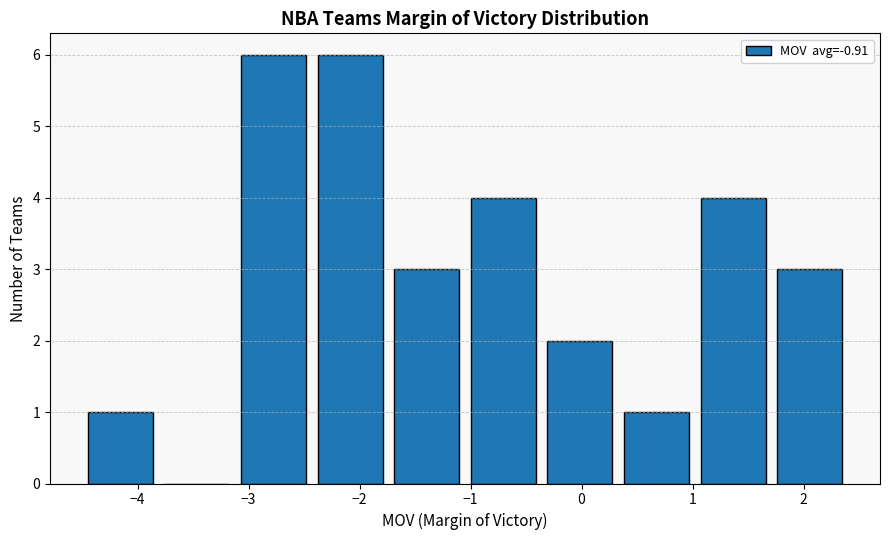

Reading left to right, list every bar in this chart as the range it spans on the x-axis followed by its height. Neither the bar edges nor the heights are printed on the chart, so give them approximately, as read against the axes.

-4.50 to -3.81: 1
-3.81 to -3.12: 0
-3.12 to -2.43: 6
-2.43 to -1.74: 6
-1.74 to -1.05: 3
-1.05 to -0.36: 4
-0.36 to 0.33: 2
0.33 to 1.02: 1
1.02 to 1.71: 4
1.71 to 2.40: 3